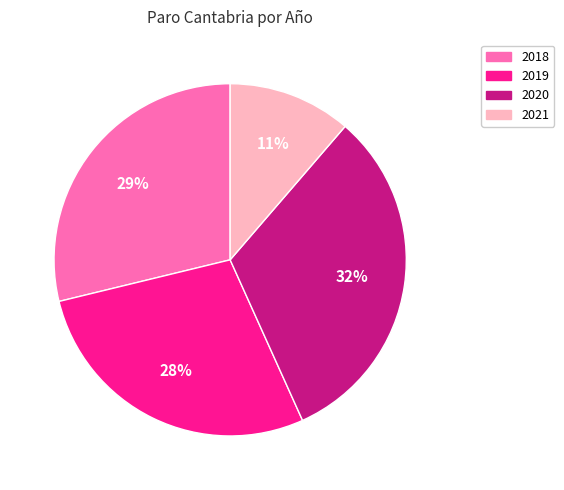

Is it true that 2021 is 11% of the pie?

True